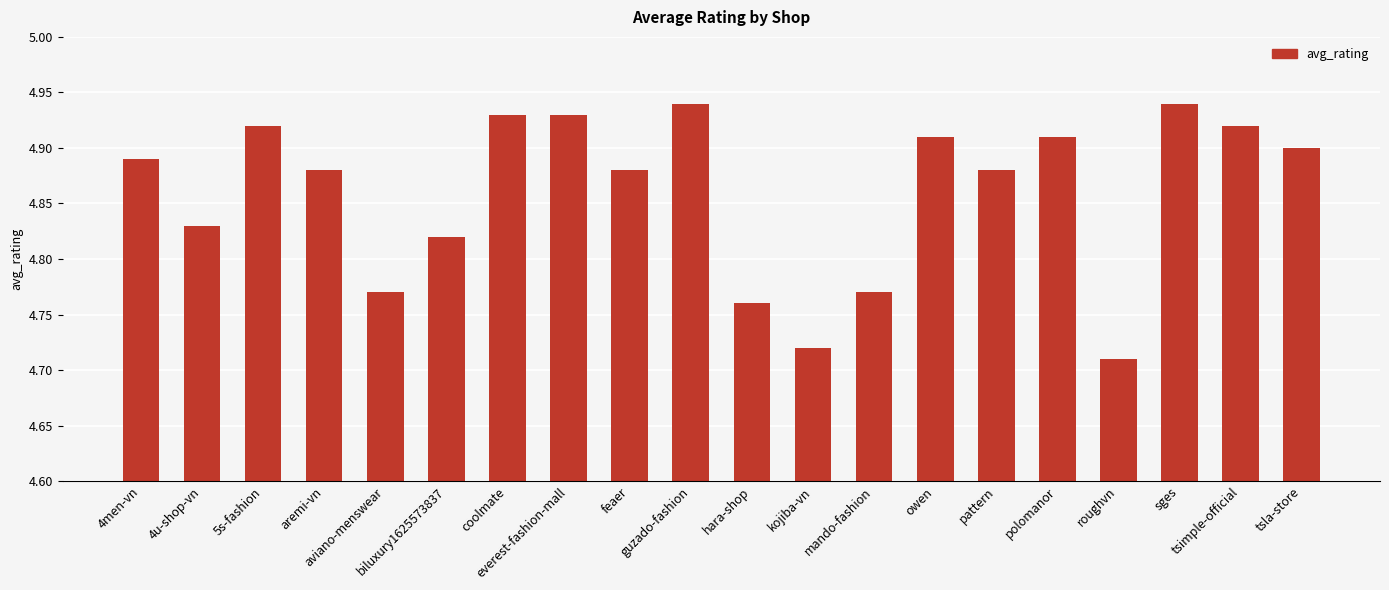

Which has a higher value, polomanor or everest-fashion-mall?

everest-fashion-mall